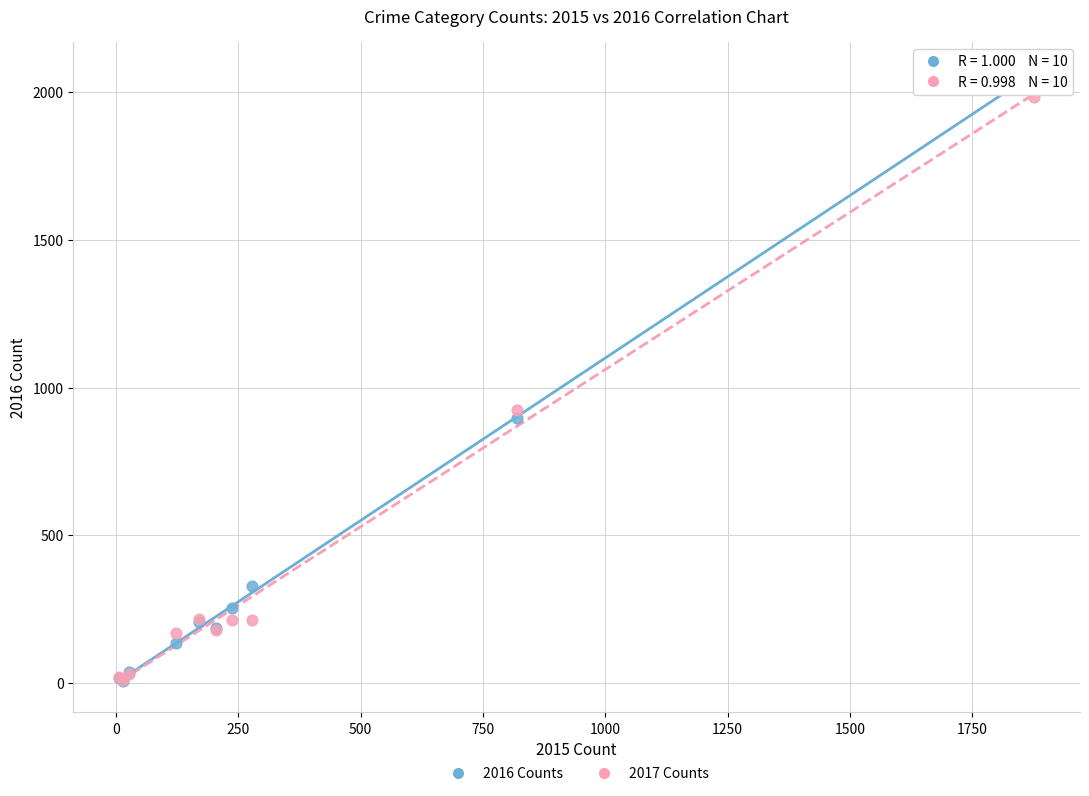

What are all the series names shown in the legend?

2016 Counts, 2017 Counts